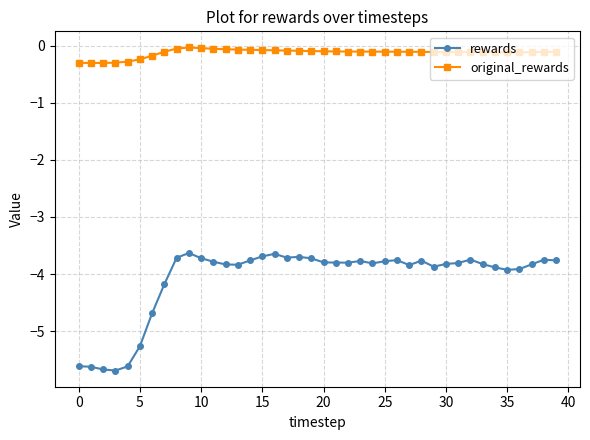

What is the smallest value displayed?

-5.7